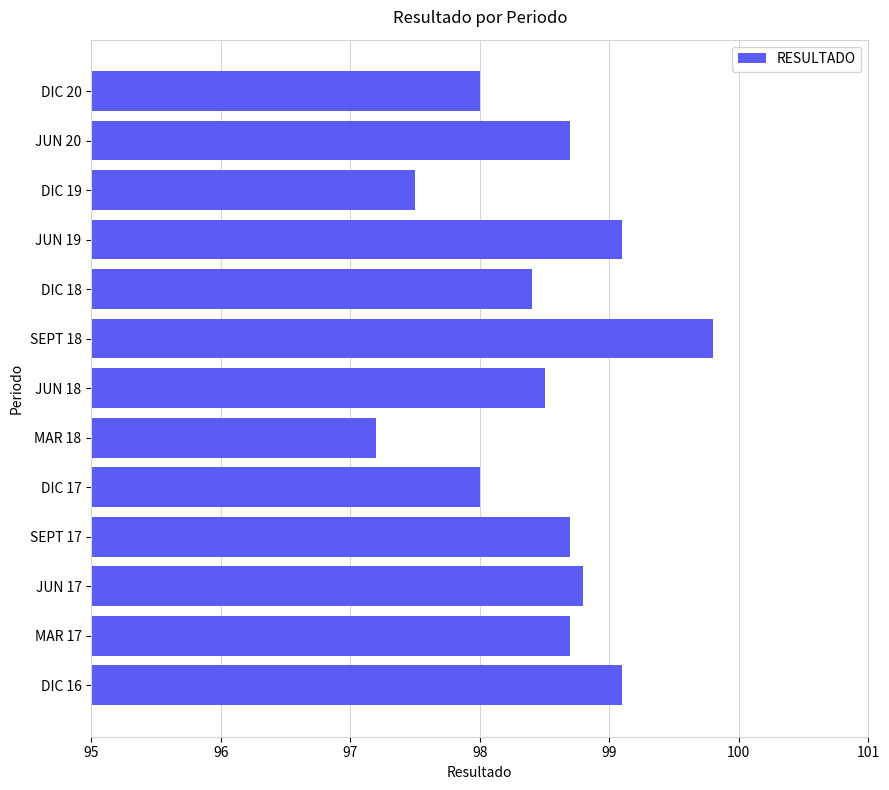

Approximately how many times larger is the value at DIC 20 compared to JUN 19?

1.0